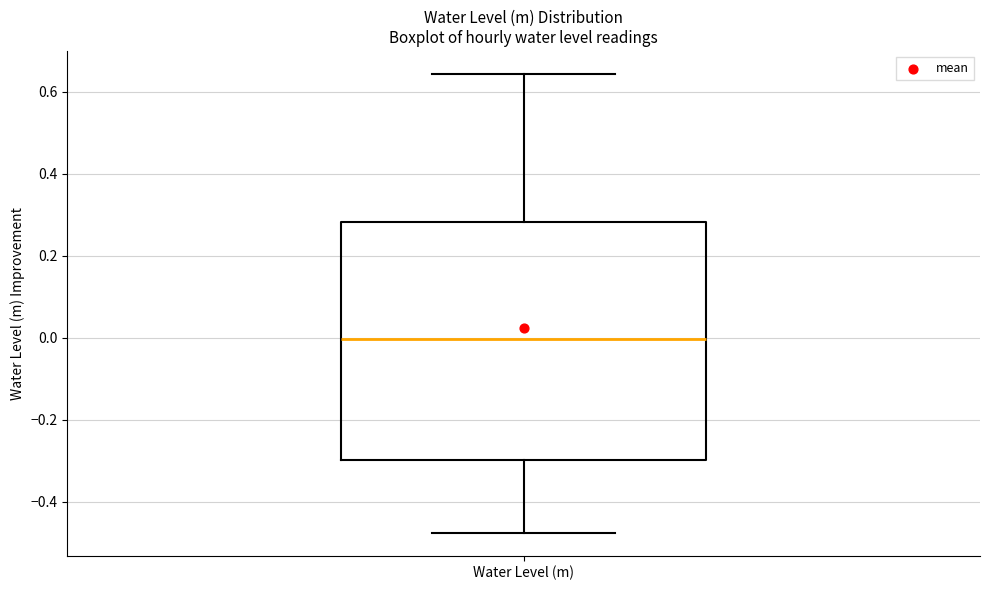

Where does the median line of the box for Water Level (m) sit on the y-axis? The values are not printed on the chart, so give them approximately, as read against the axis.

0.00